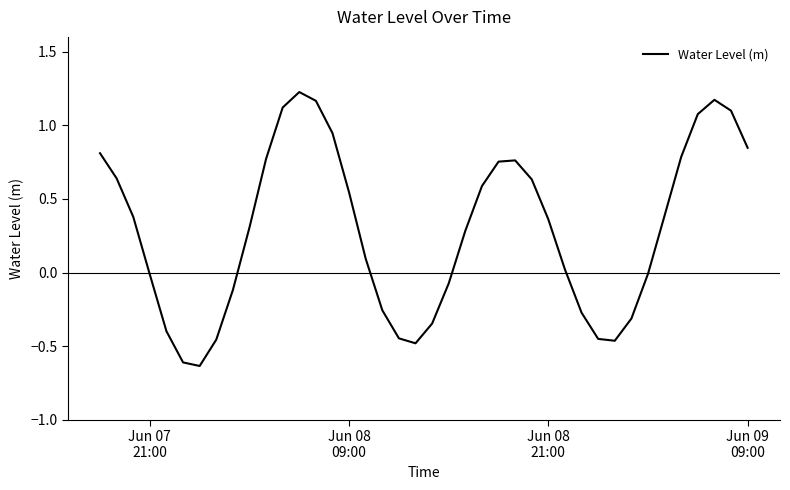

What is the sum of all values?

11.4